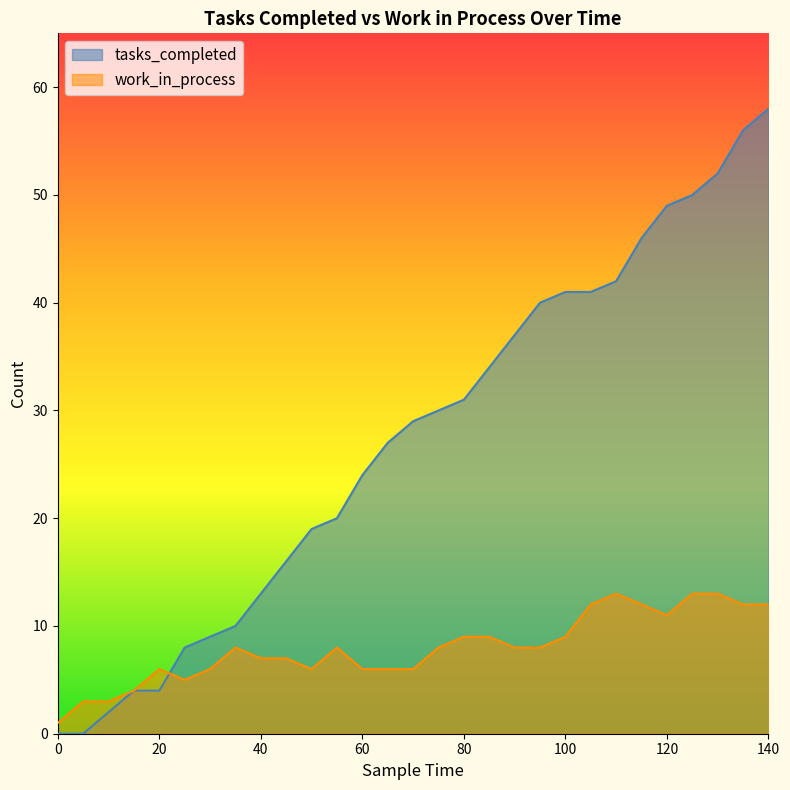

Between which two adjacent categories do tasks_completed and work_in_process first intersect?

20 and 25